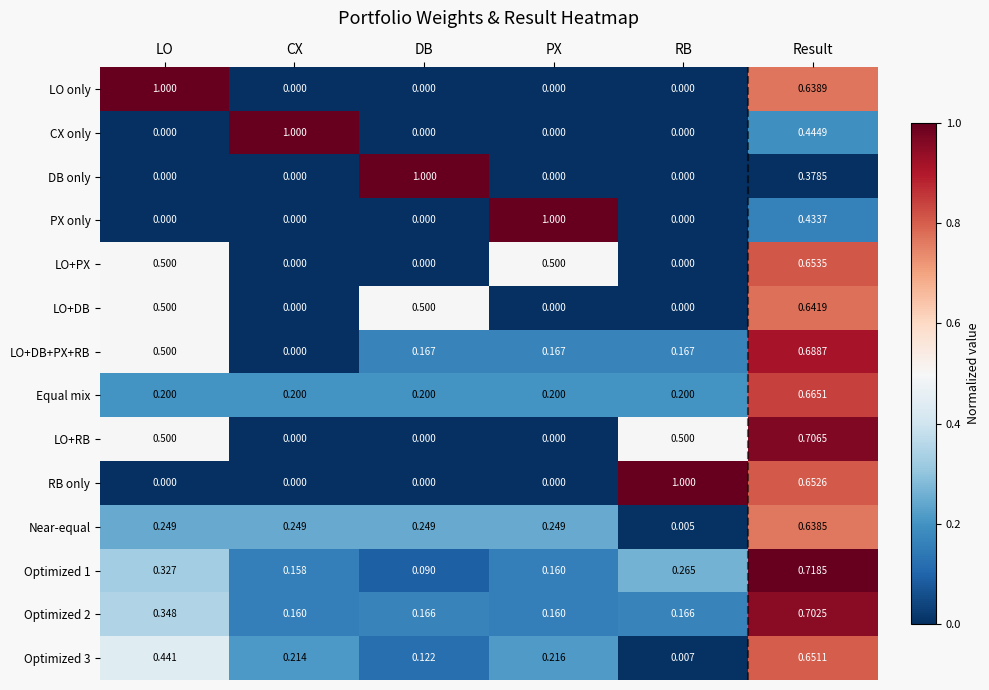

At which label does LO+DB+PX+RB reach its peak?

Result